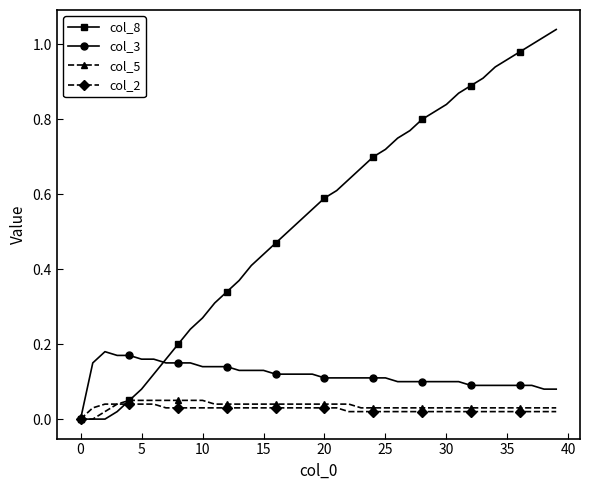

Which series has the largest total across all categories?

col_8